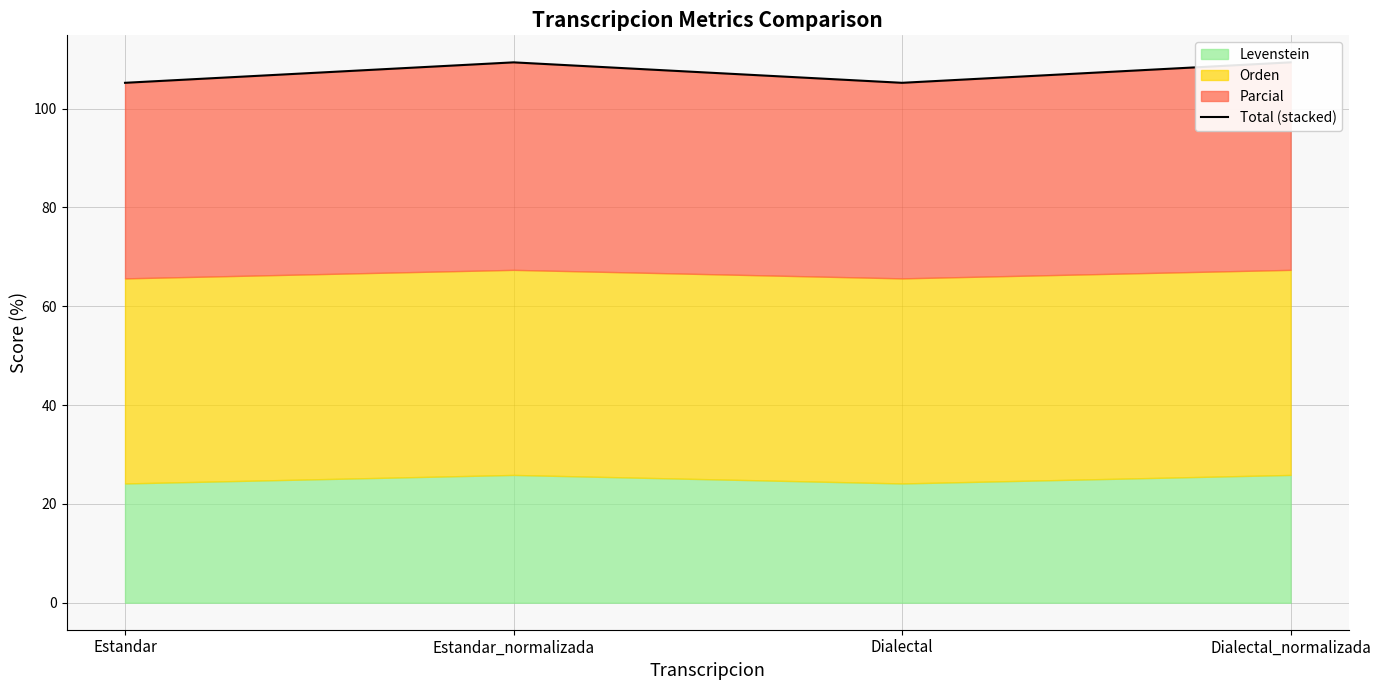

Which label corresponds to the smallest value in the chart?

Estandar